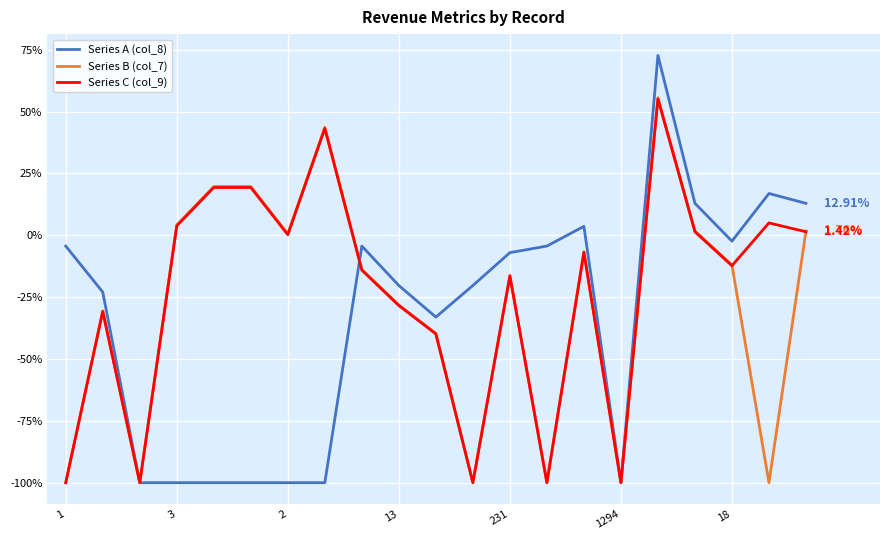

Which series has the widest spread of values?

Series A (col_8)